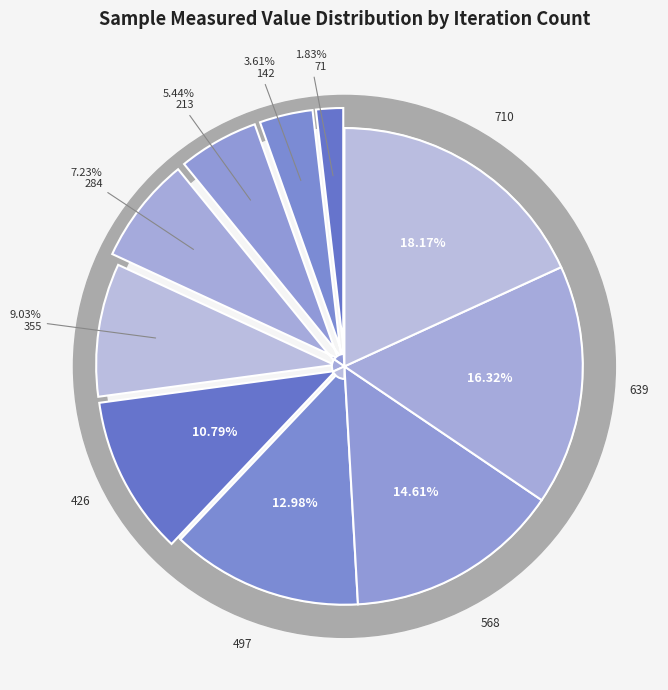

What portion of the pie excludes 355?

91.0%